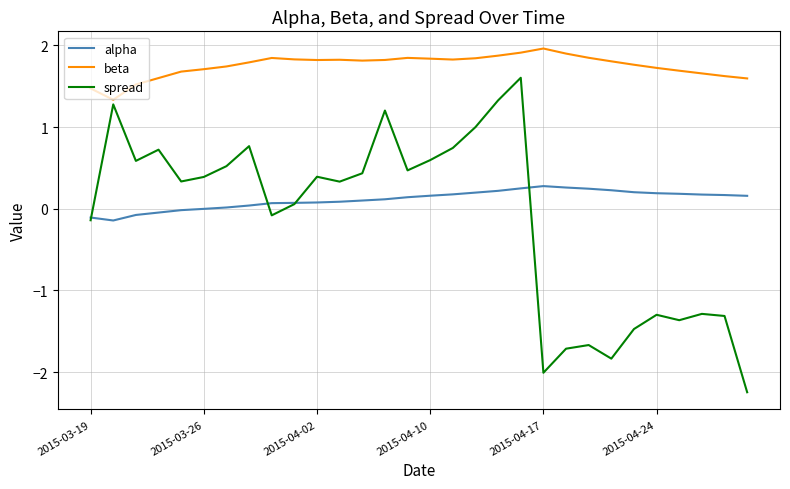

True or false: alpha and beta cross at least once.

False